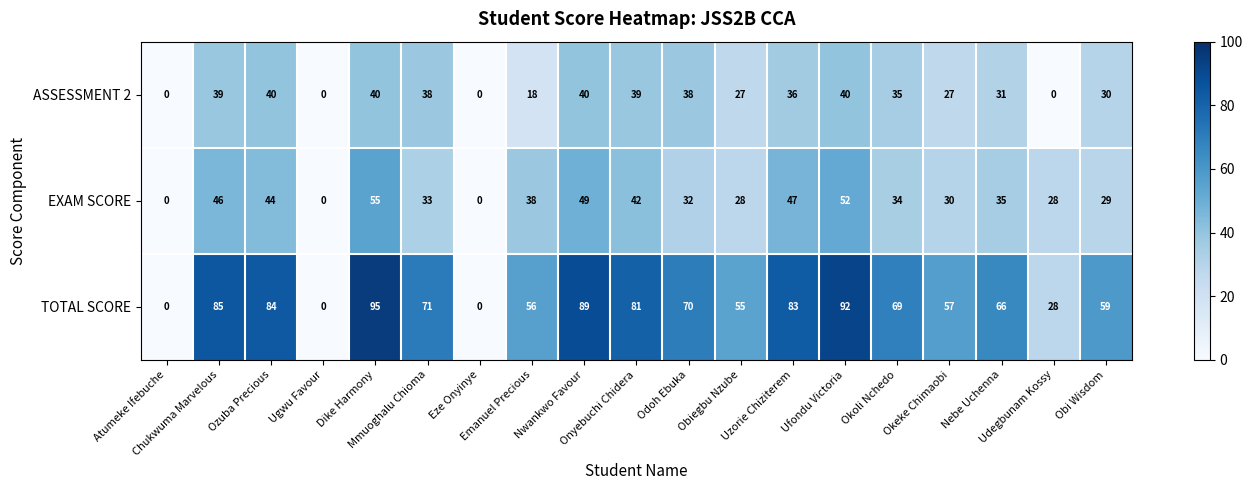

Which series has the largest range (max minus min)?

TOTAL SCORE